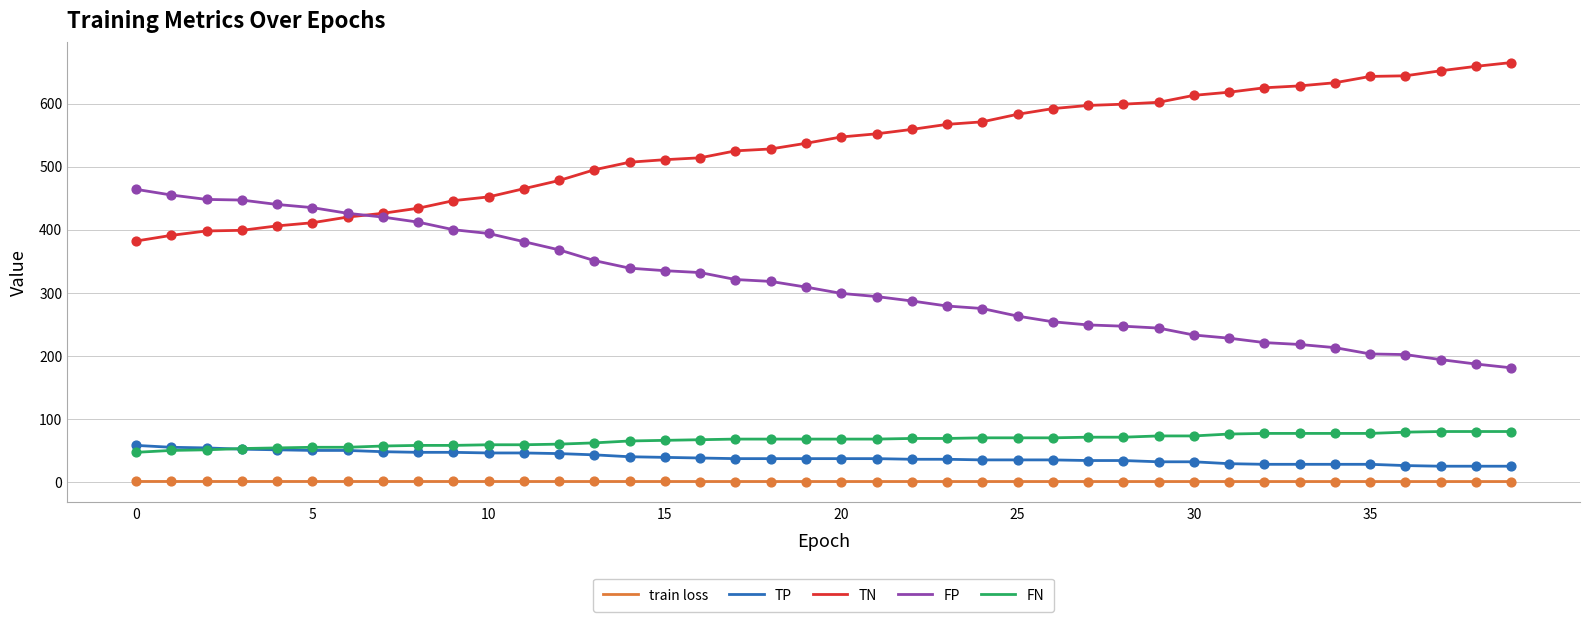

What are all the series names shown in the legend?

train loss, TP, TN, FP, FN